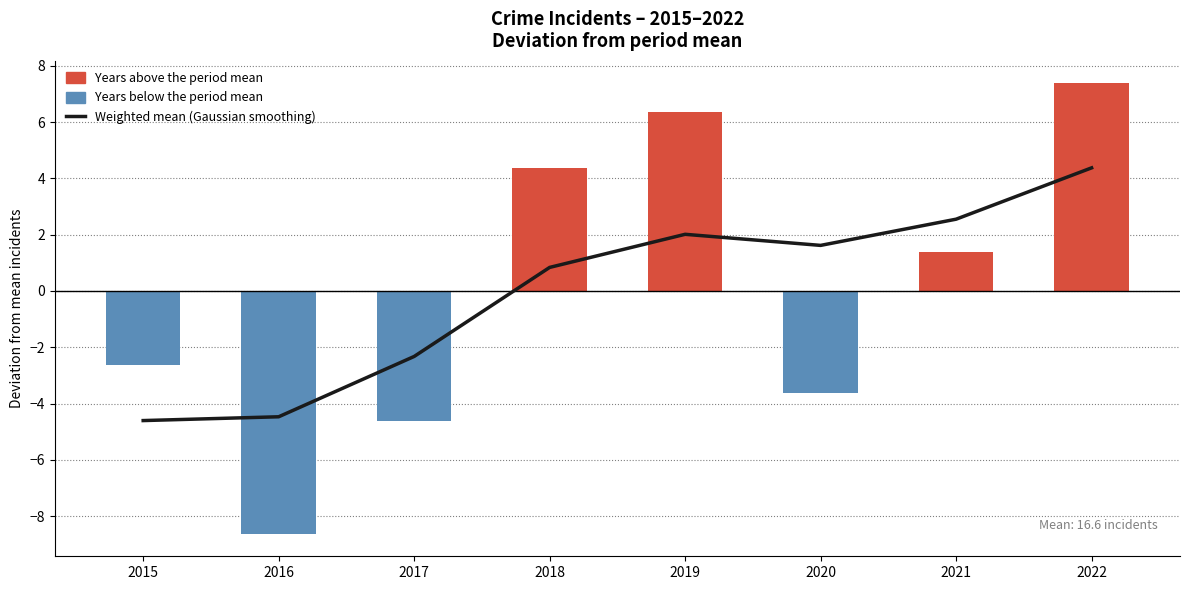

How many data points are less than 1?

4